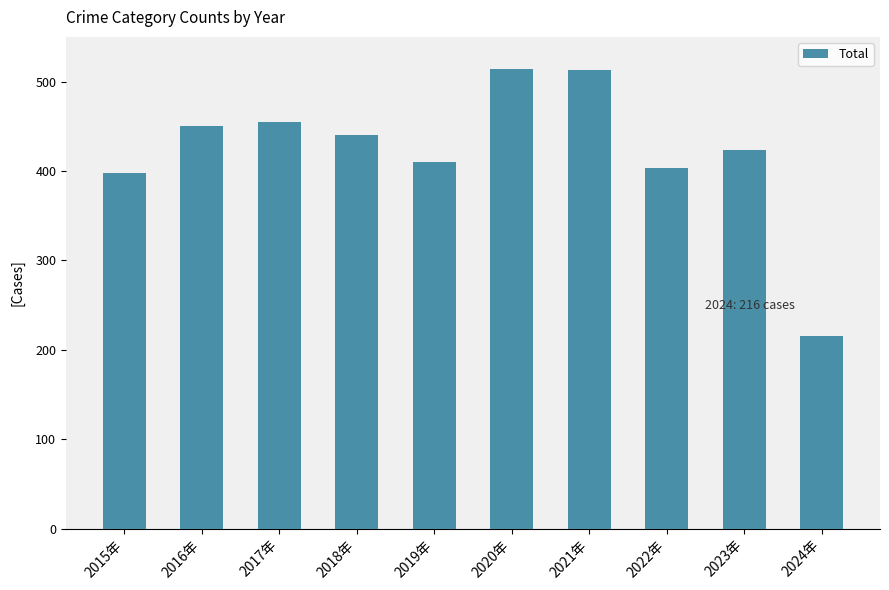

What position from the left is 2023年?

9